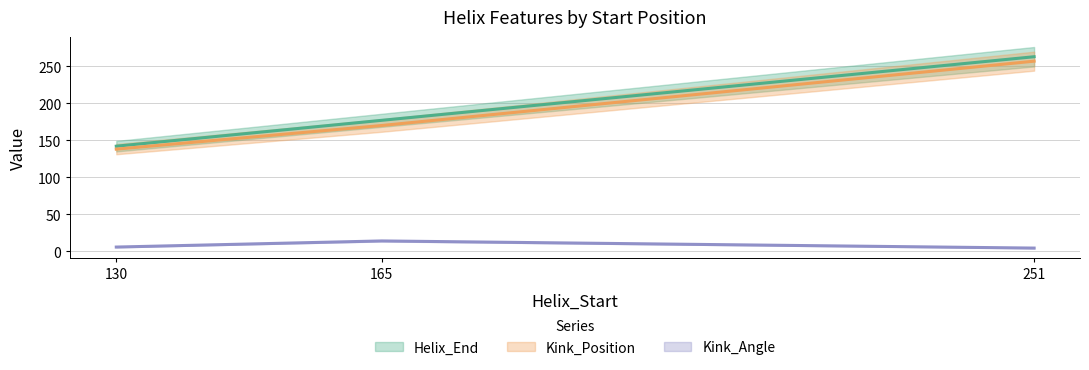

Is it true that Helix_End equals 177.0 at 165?

True